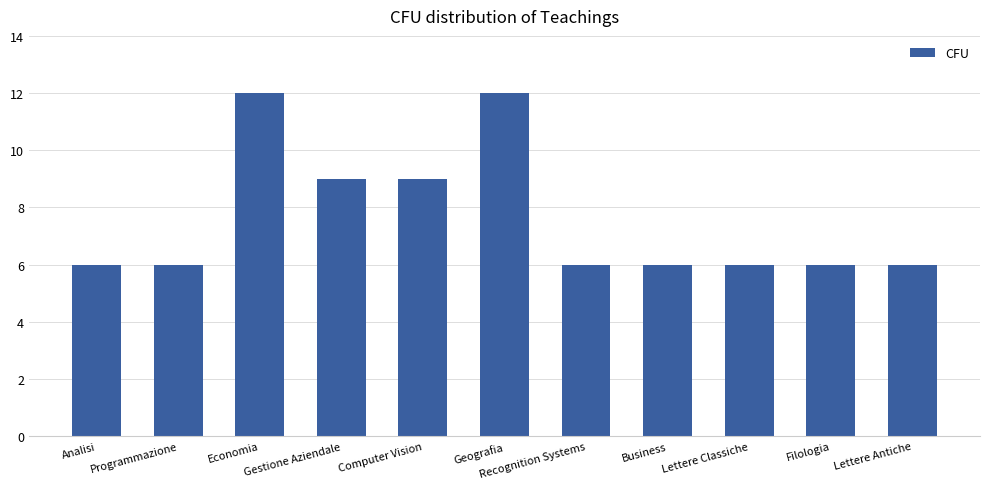

What is the label of the 9th bar from the right?

Economia